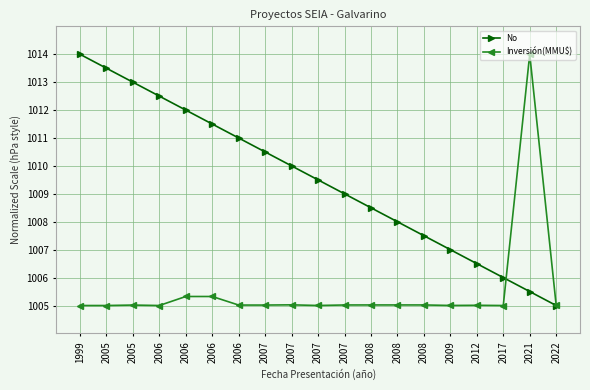

How many lines are shown in the chart?

2